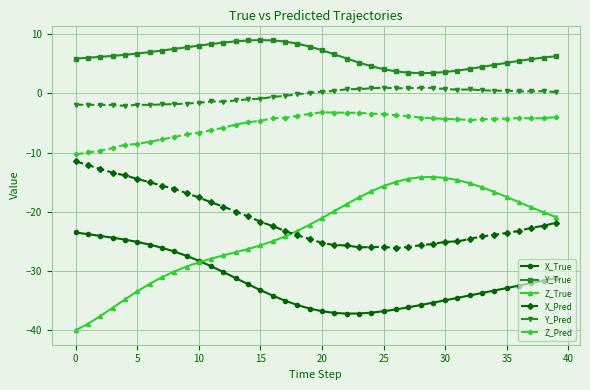

In Z_Pred, how many points are lower than both neighbors (excluding endpoints)?

2